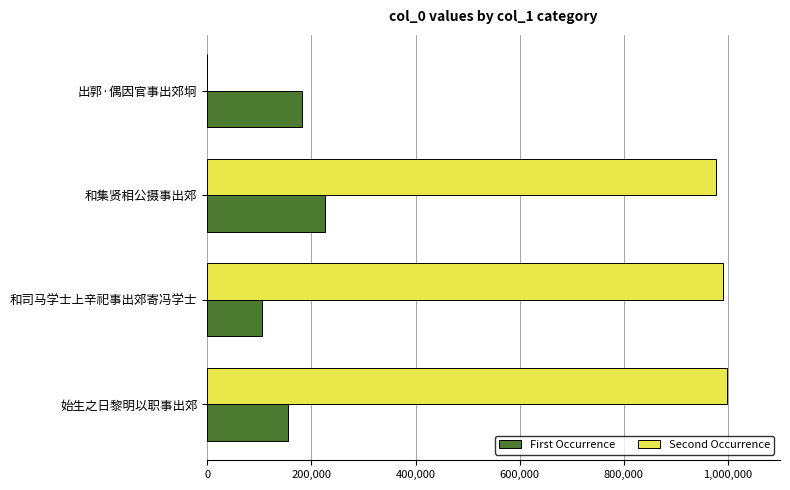

What is the total value across all series at 始生之日黎明以职事出郊?

1154687